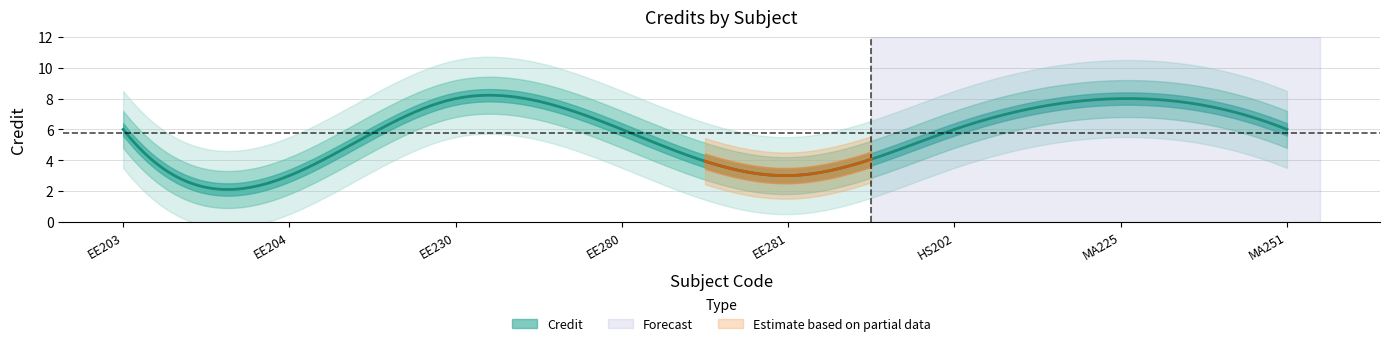

At which category does the chart reach its peak across all series?

EE230